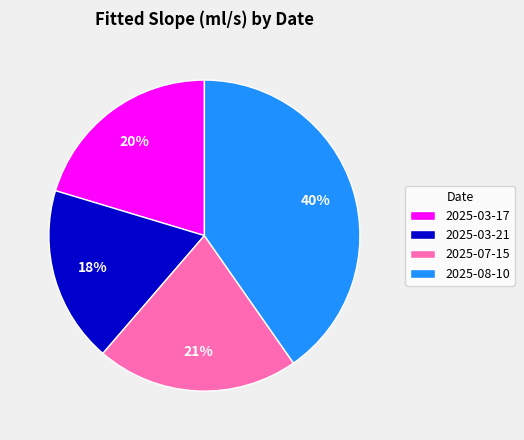

How many segments does this pie chart have?

4